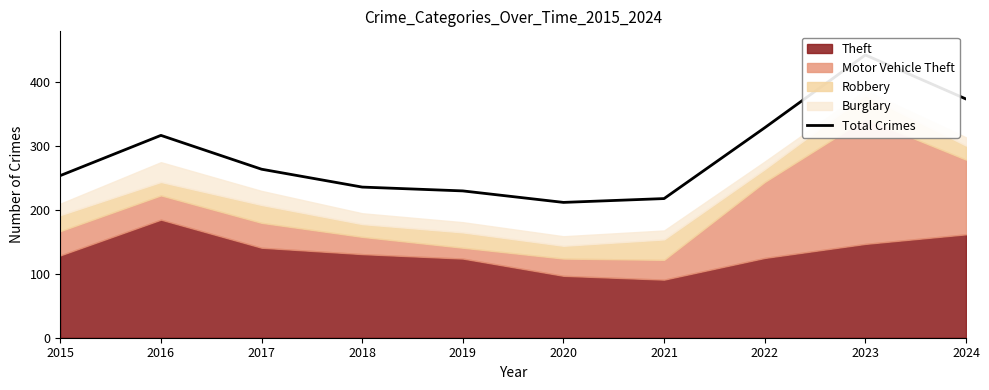

Rank the categories by value from highest to lowest.

2023, 2024, 2022, 2016, 2017, 2015, 2018, 2019, 2021, 2020